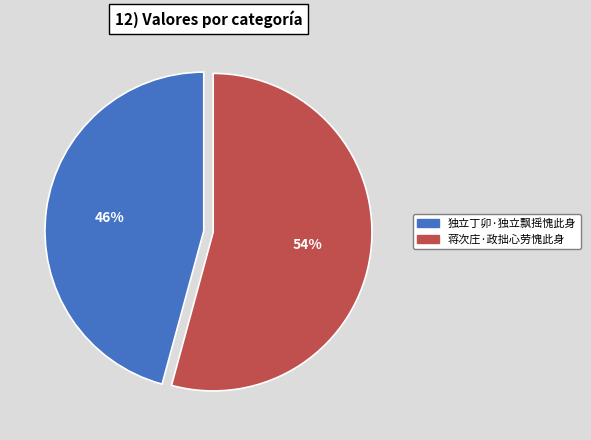

The 独立丁卯·独立飘摇愧此身 slice represents 36% of the pie. True or false?

False